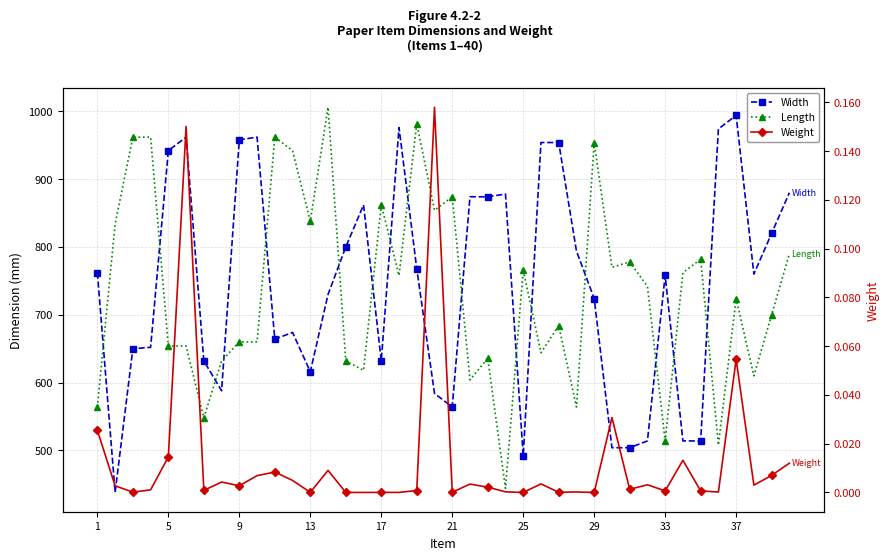

Is the value of Weight at 27 greater than the value of Width at 5?

No